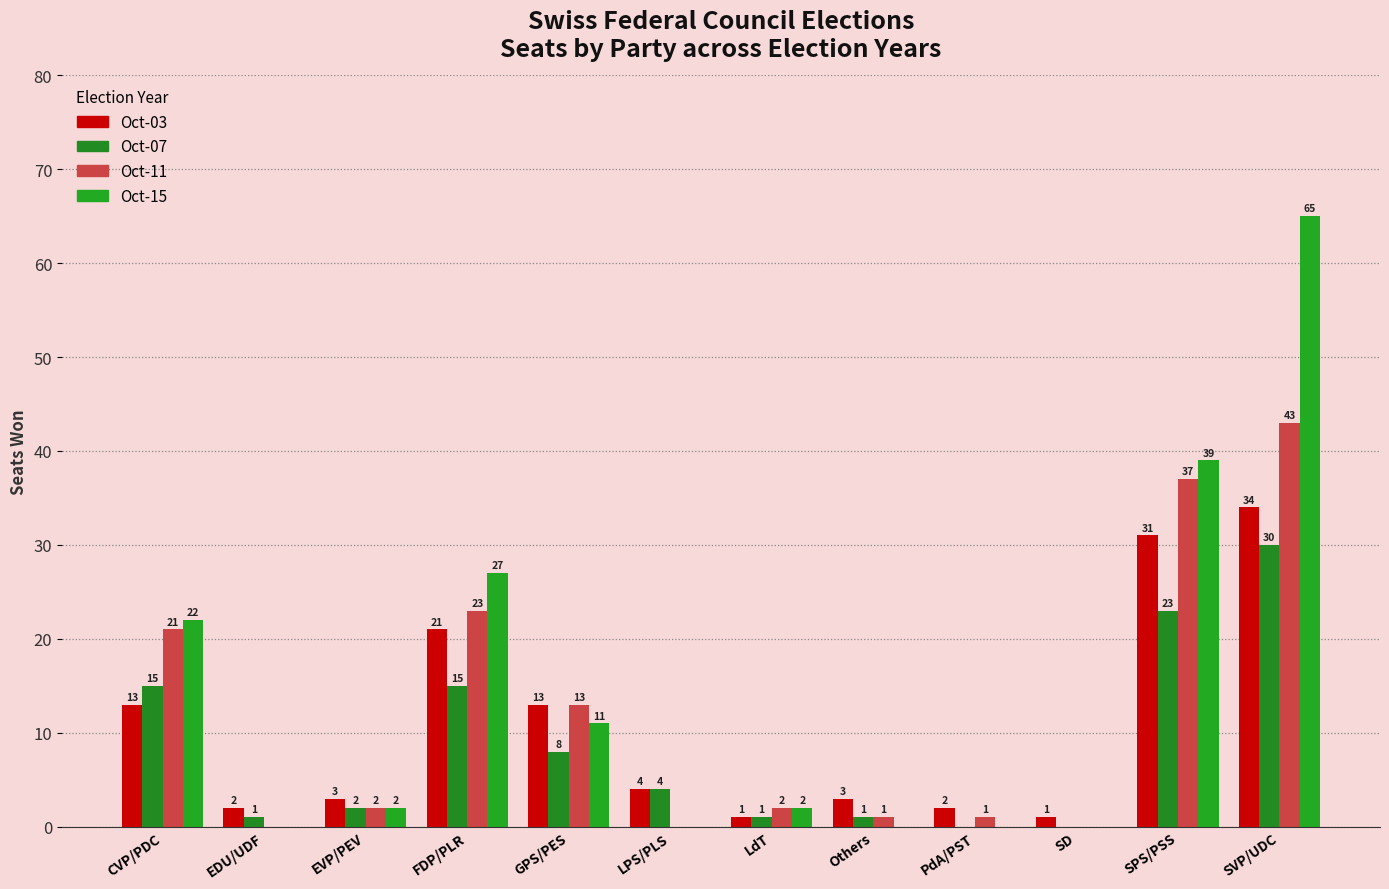

Does the chart contain stacked bars?

No